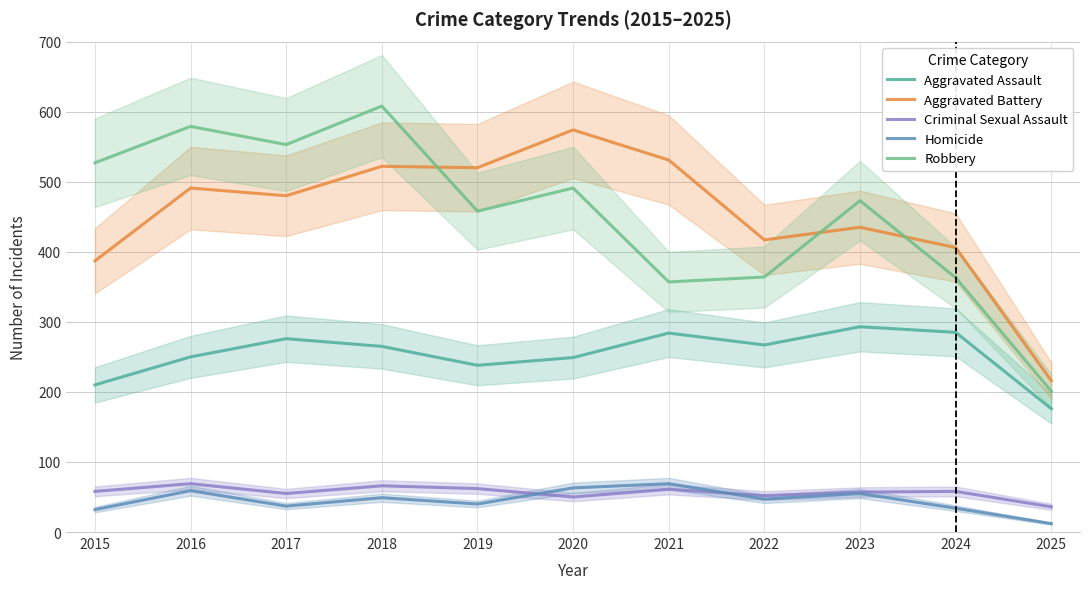

What is the difference between the highest and lowest values at 2022?

370